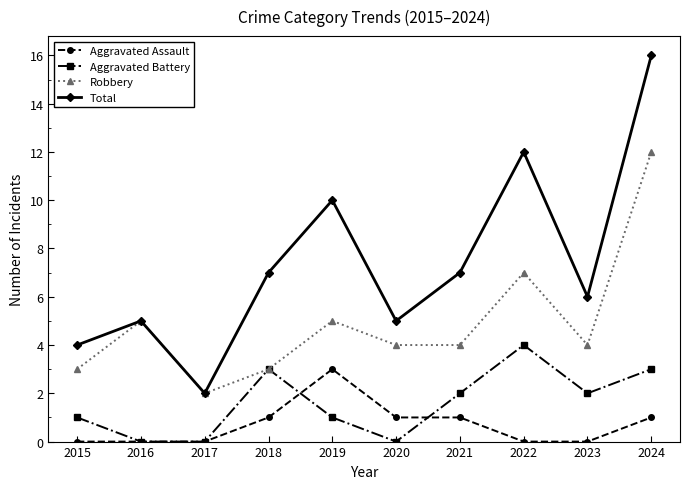

At which label does Total reach its minimum?

2017